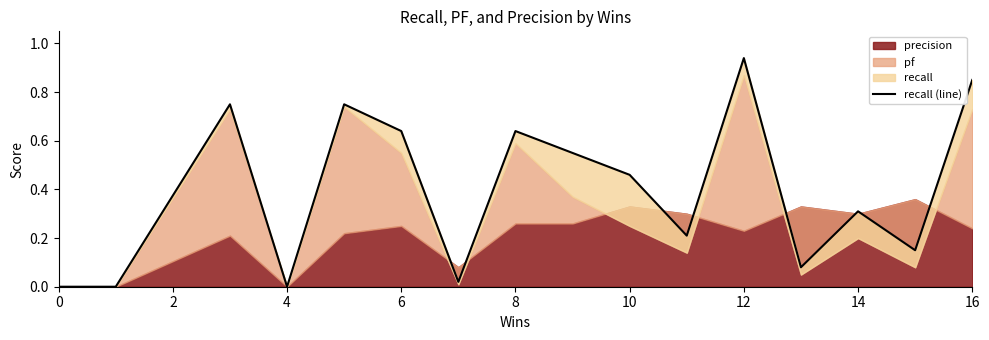

Is it true that the value at 12 is 0.0?

False